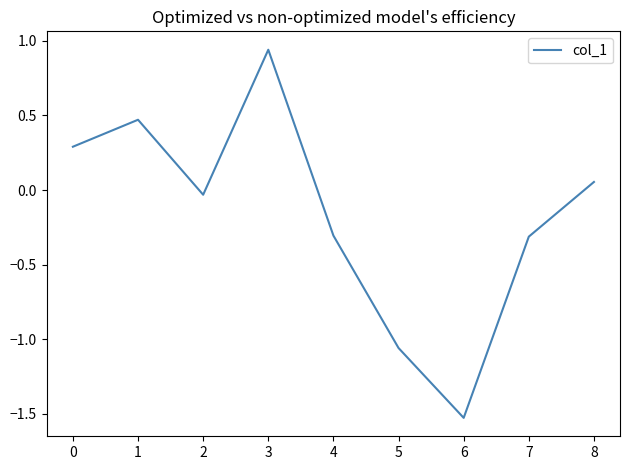

Which category has the highest value across all series?

3